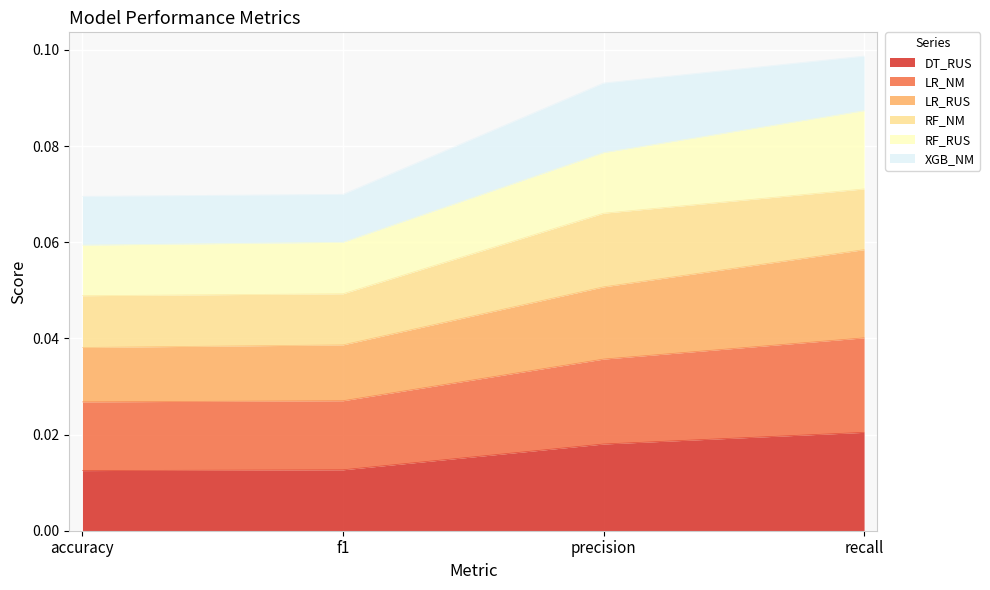

Which category has the highest value in the DT_RUS series?

recall